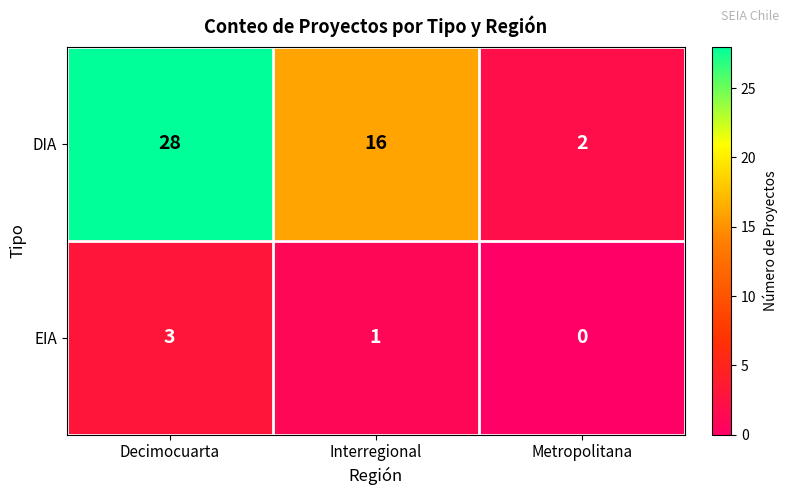

At Metropolitana, list the series in order from largest to smallest.

DIA, EIA